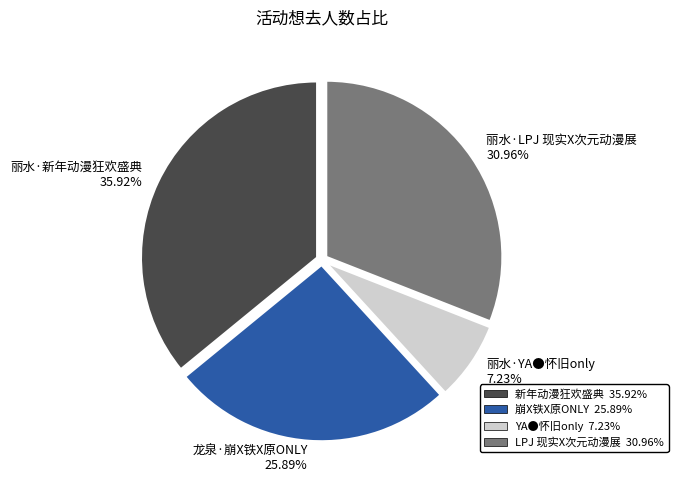

What is the ratio of the value at 龙泉·崩X铁X原ONLY to the value at 丽水·YA●怀旧only?

3.6